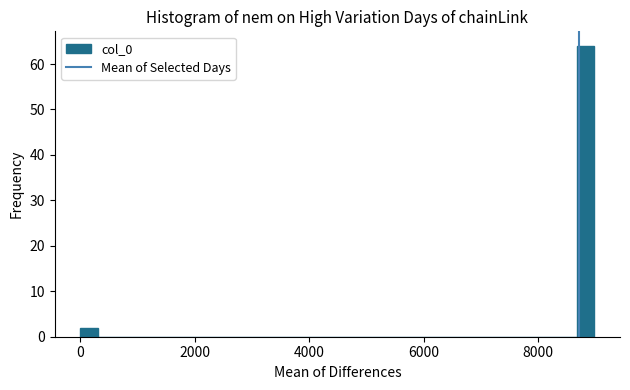

Around what value on the x-axis is the tallest bar? Give the approximate position of its centre, as read against the axis.

8800